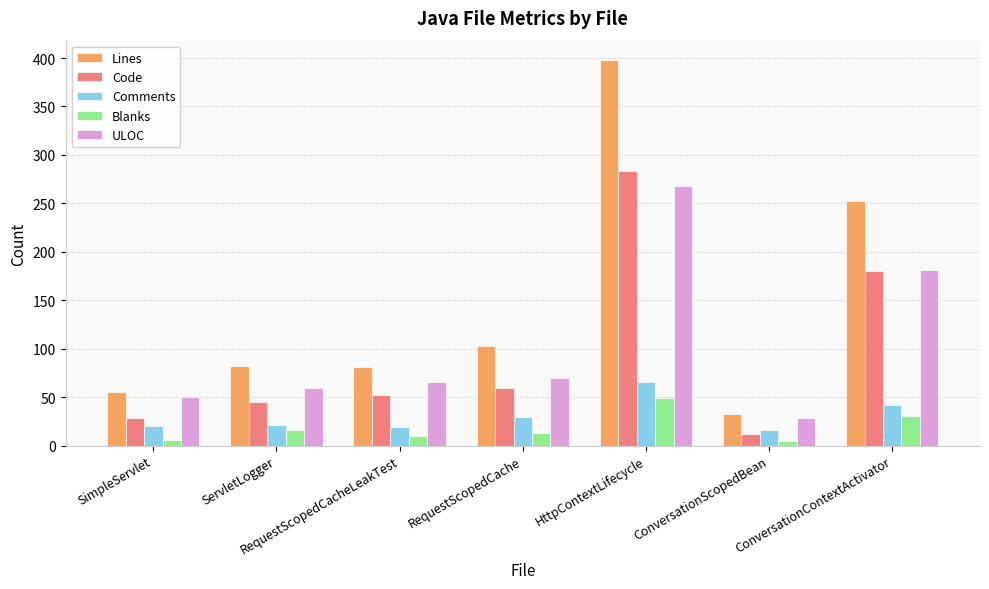

What is the maximum value for Blanks?

49